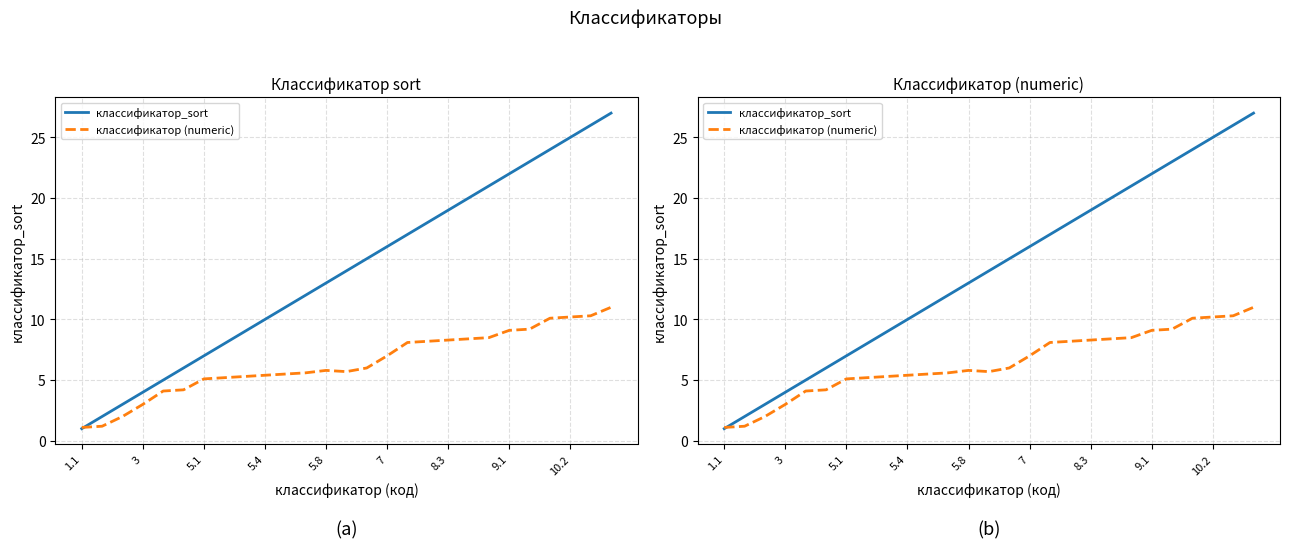

Rank the series by their maximum value, from lowest to highest.

классификатор (numeric), классификатор_sort